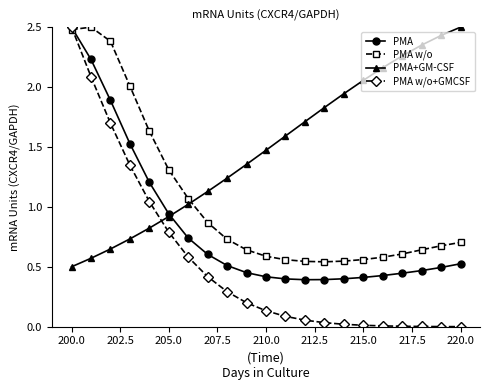

What is the value of the PMA+GM-CSF point at the 13th from the left?

1.7